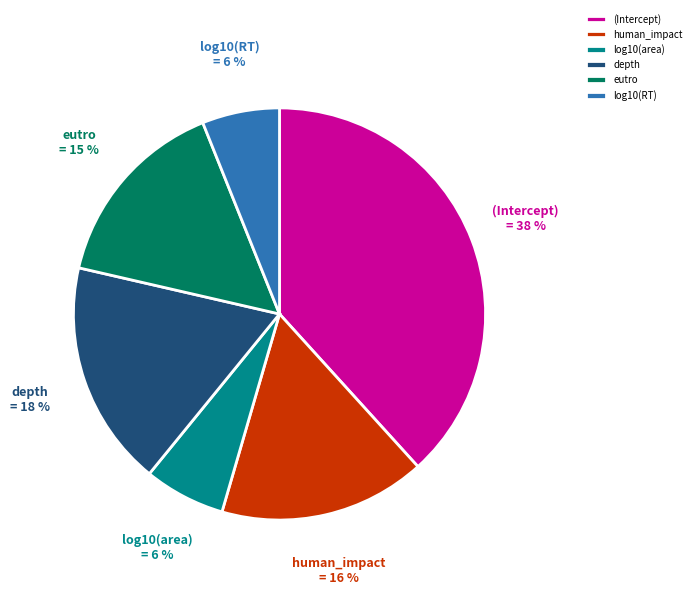

Count the number of slices in the pie.

6